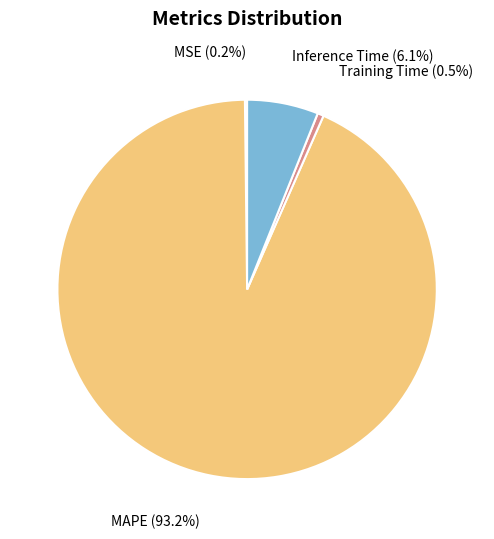

Is there any slice that represents more than half of the pie?

Yes